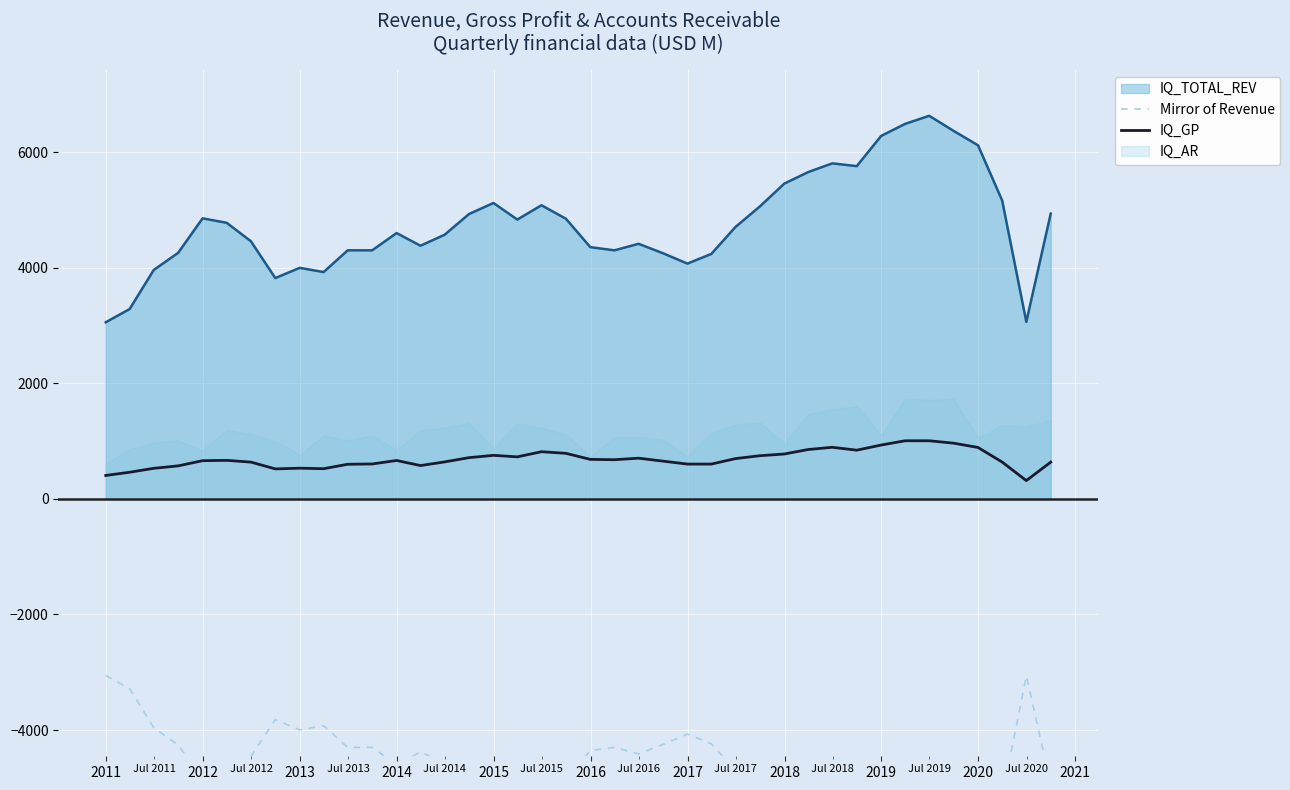

How many values in the IQ_GP series are below 666?

20